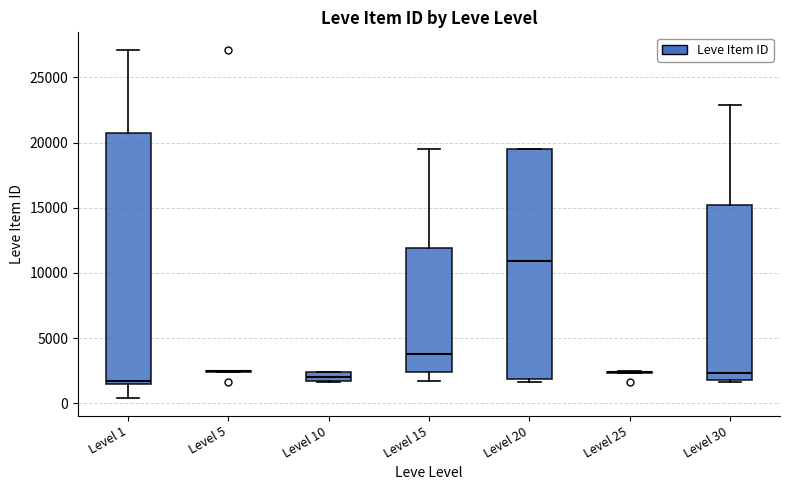

Where does the lower whisker of the box for Level 1 end on the y-axis? The values are not printed on the chart, so give them approximately, as read against the axis.

500